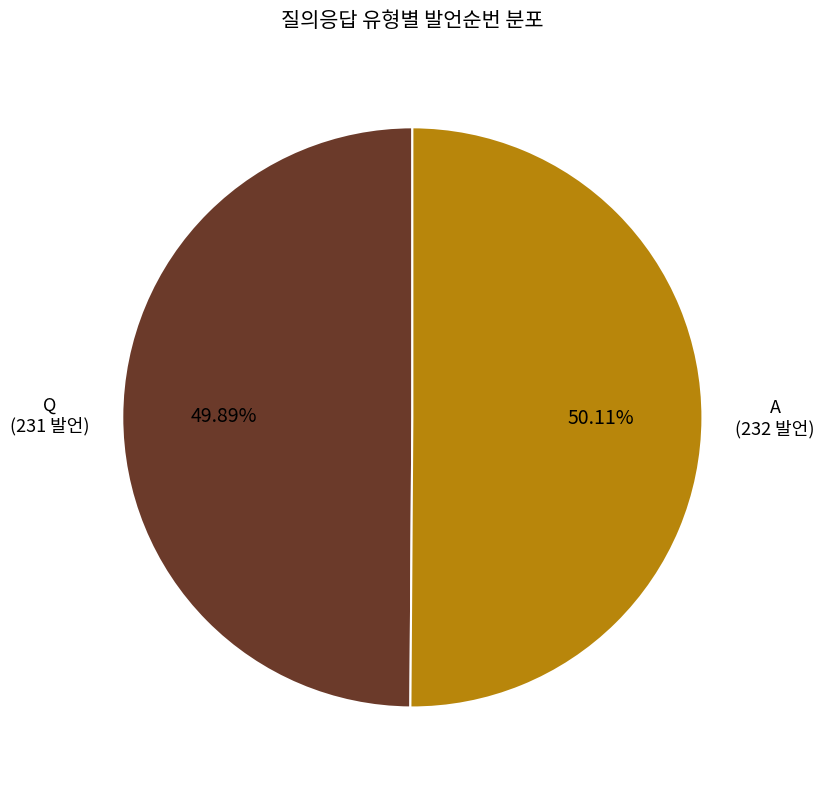

Combined, do A and Q account for over 50%?

Yes